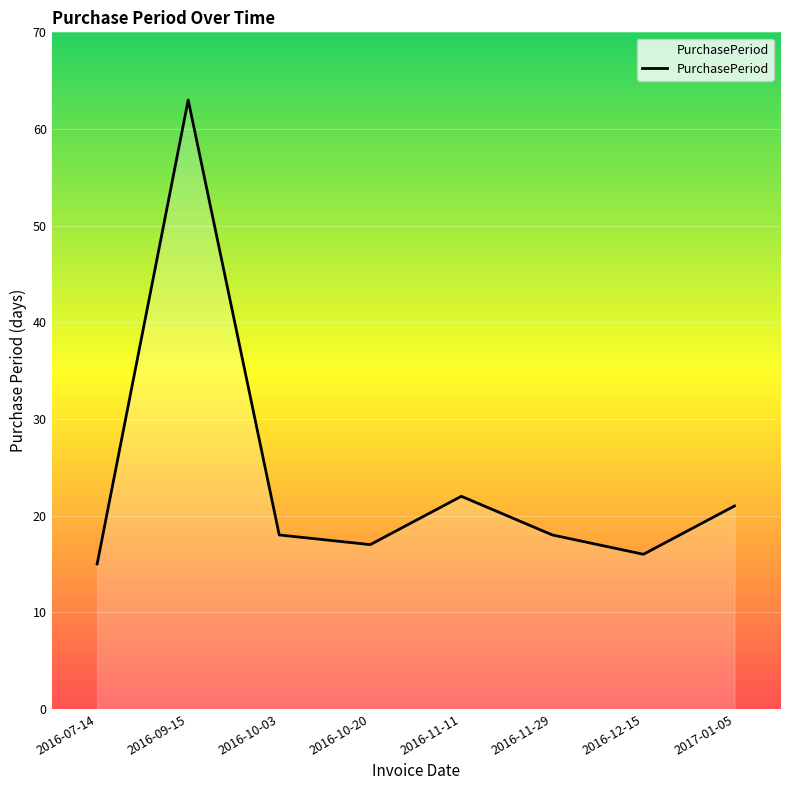

What is the maximum value shown in the chart?

63